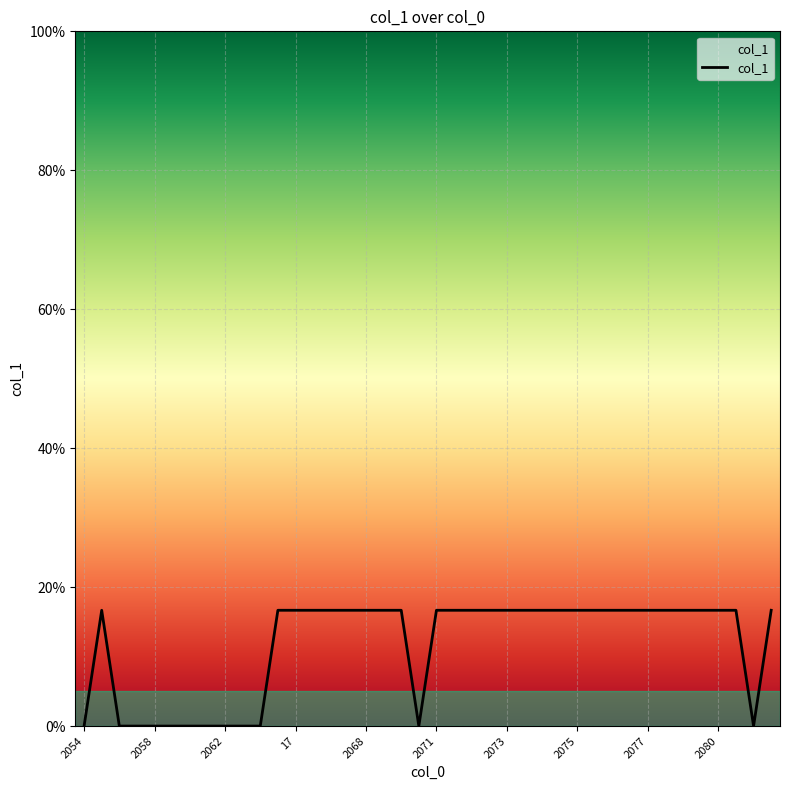

How many positive values are there?

28